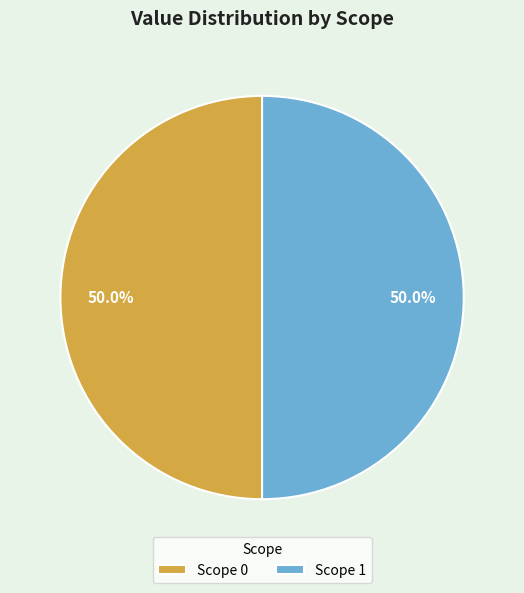

What is the total percentage of Scope 1 and Scope 0?

100.0%